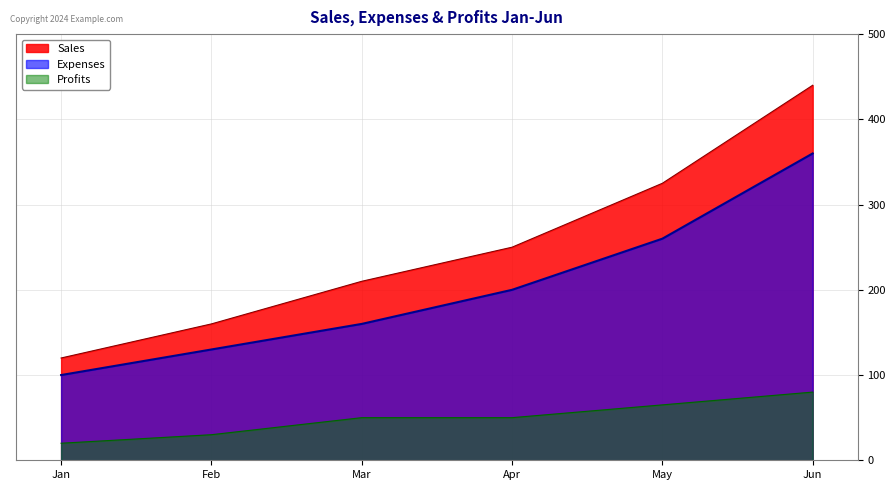

Reading left to right, list all the values displayed in this chart.

Sales: Jan=120	Feb=160	Mar=210	Apr=250	May=325	Jun=440
Expenses: Jan=100	Feb=130	Mar=160	Apr=200	May=260	Jun=360
Profits: Jan=20	Feb=30	Mar=50	Apr=50	May=65	Jun=80